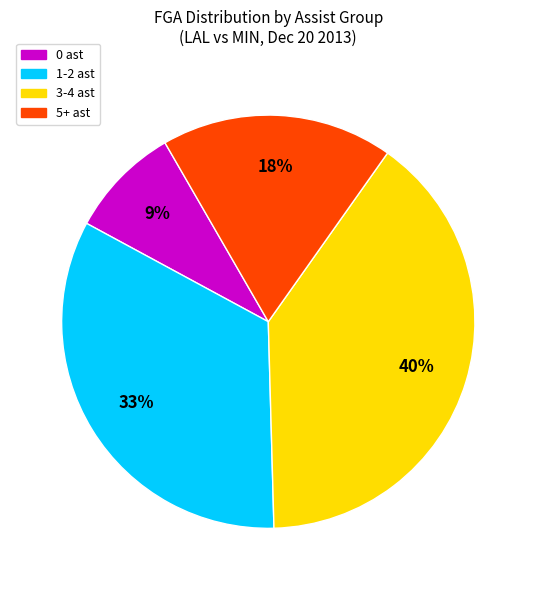

To the nearest percent, what is the average slice percentage?

25%